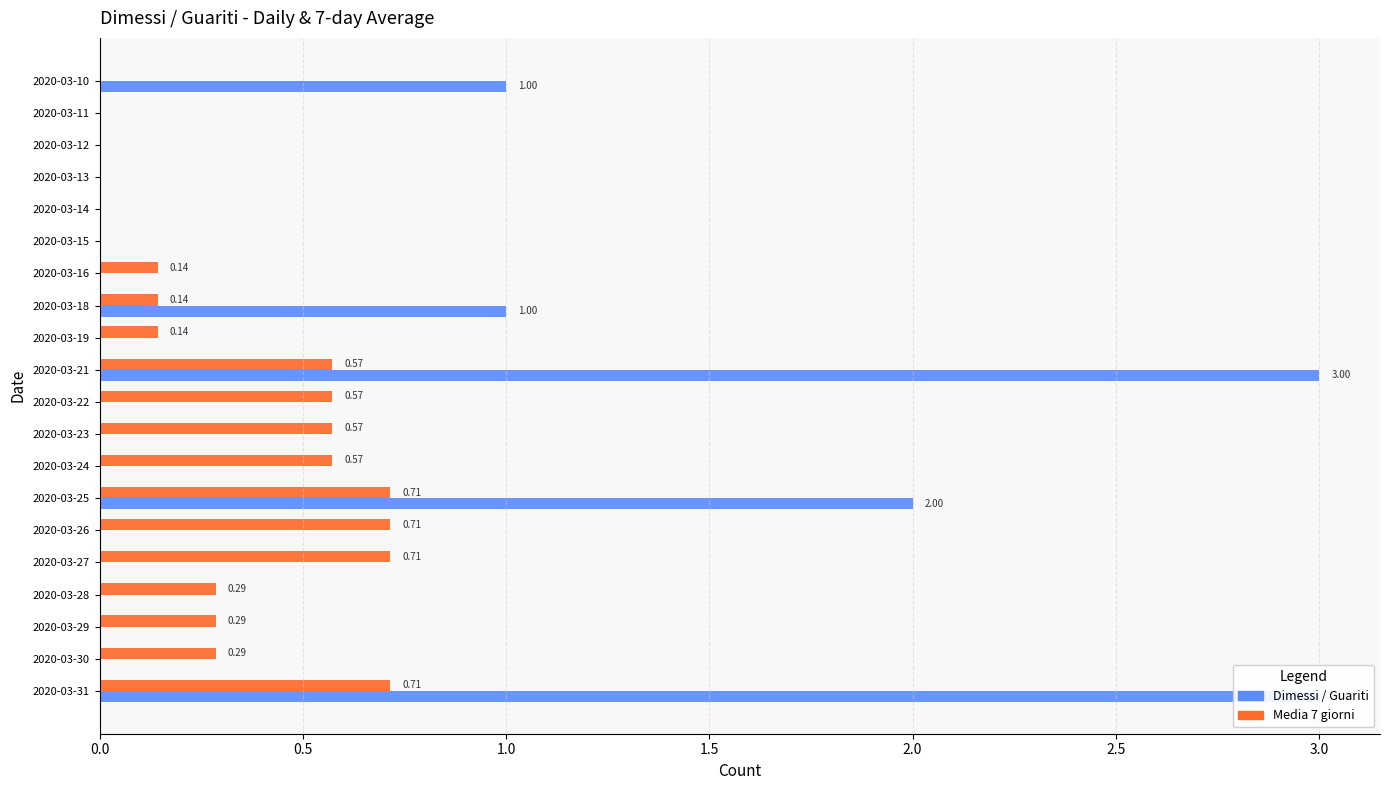

What position from the left is 0.5?

2